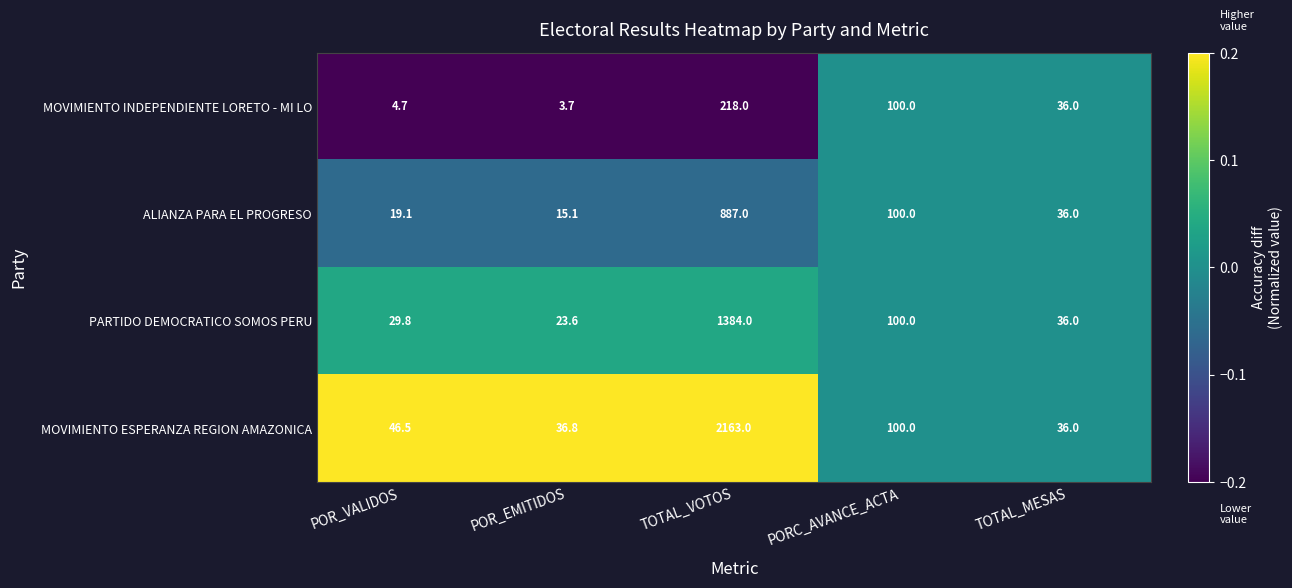

Reading left to right, list all the values displayed in this chart.

MOVIMIENTO INDEPENDIENTE LORETO - MI LO: 4.7	3.7	218.0	100.0	36.0
ALIANZA PARA EL PROGRESO: 19.1	15.1	887.0	100.0	36.0
PARTIDO DEMOCRATICO SOMOS PERU: 29.8	23.6	1384.0	100.0	36.0
MOVIMIENTO ESPERANZA REGION AMAZONICA: 46.5	36.8	2163.0	100.0	36.0